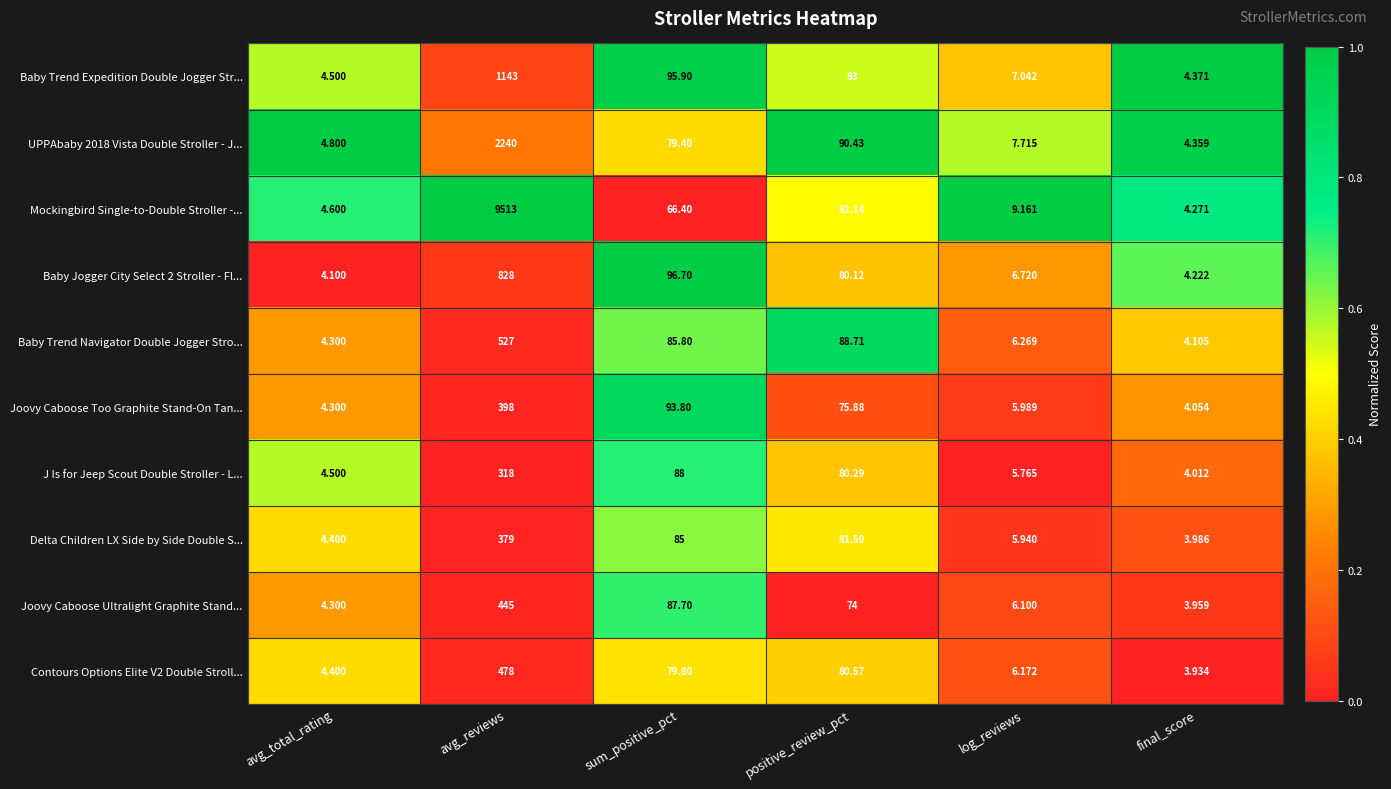

How many distinct data groups are displayed?

10